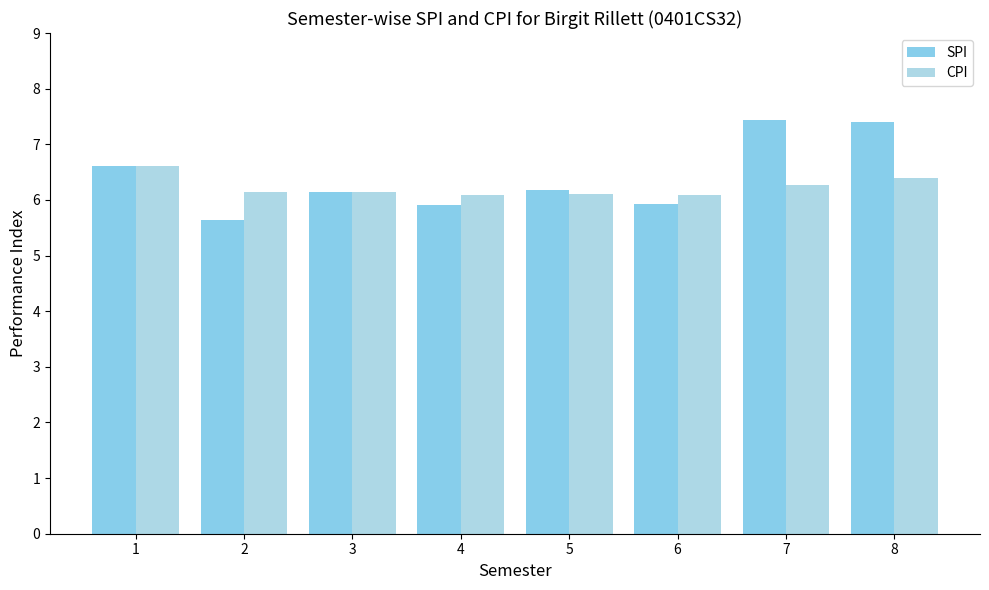

What is the total value across all series at 1?

13.2